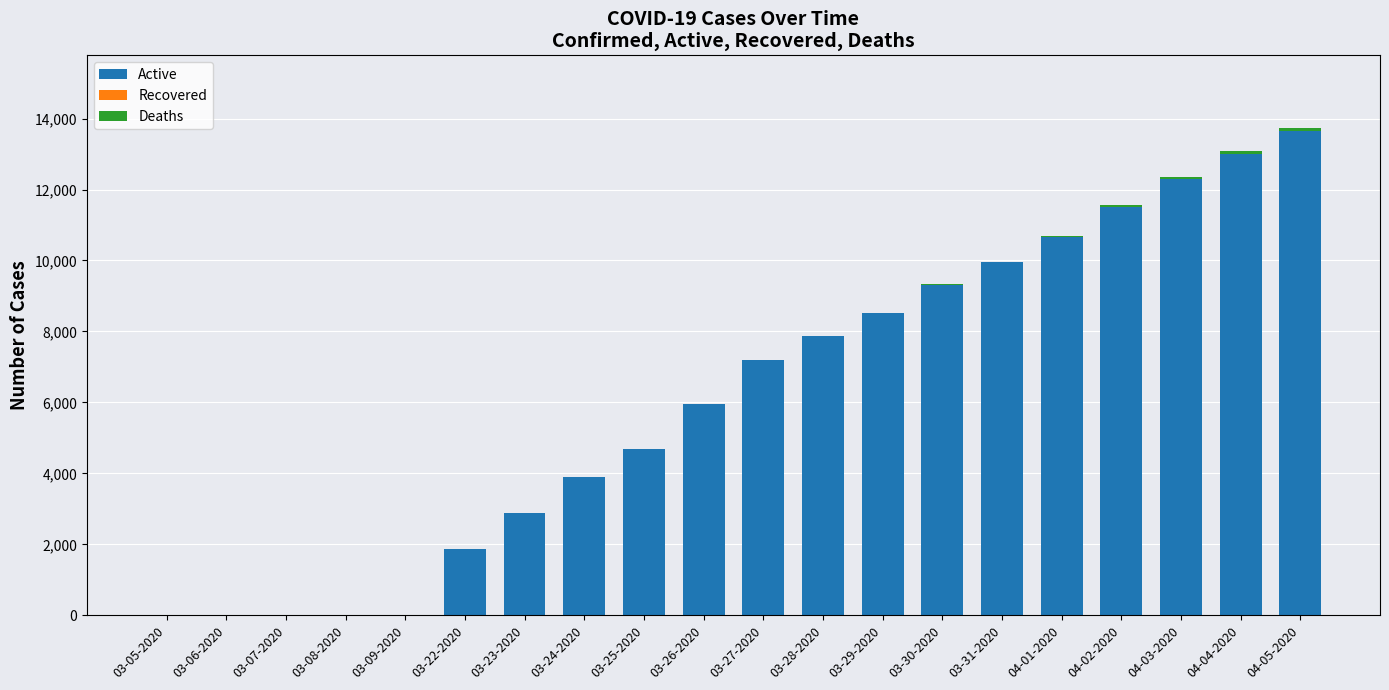

Are the bars horizontal?

No